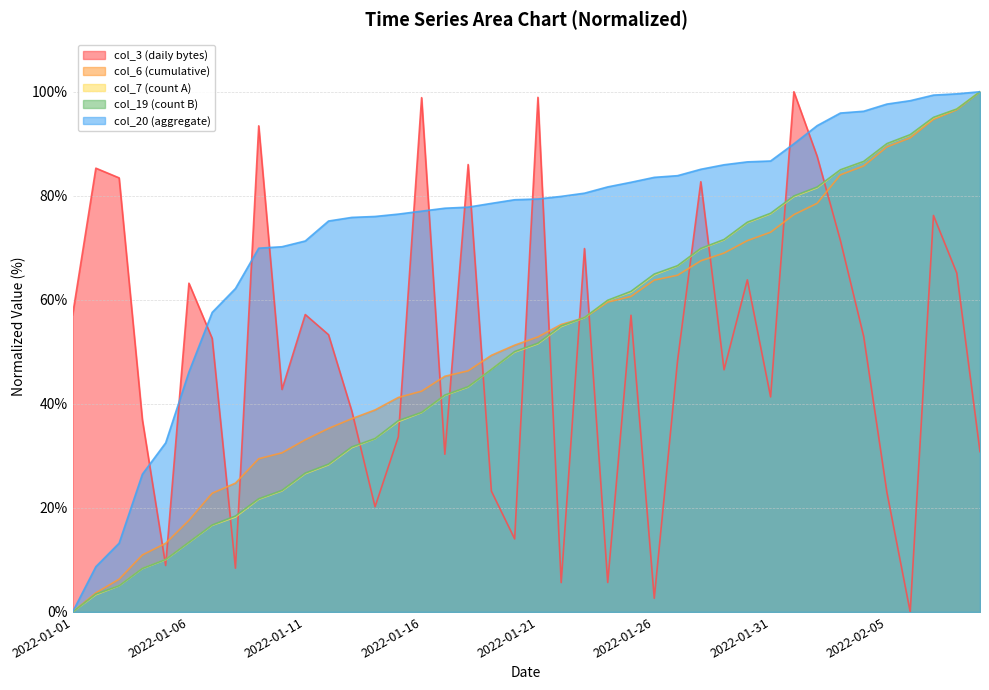

Between which two adjacent categories do col_6 and col_3 first intersect?

2022-01-04 and 2022-01-05